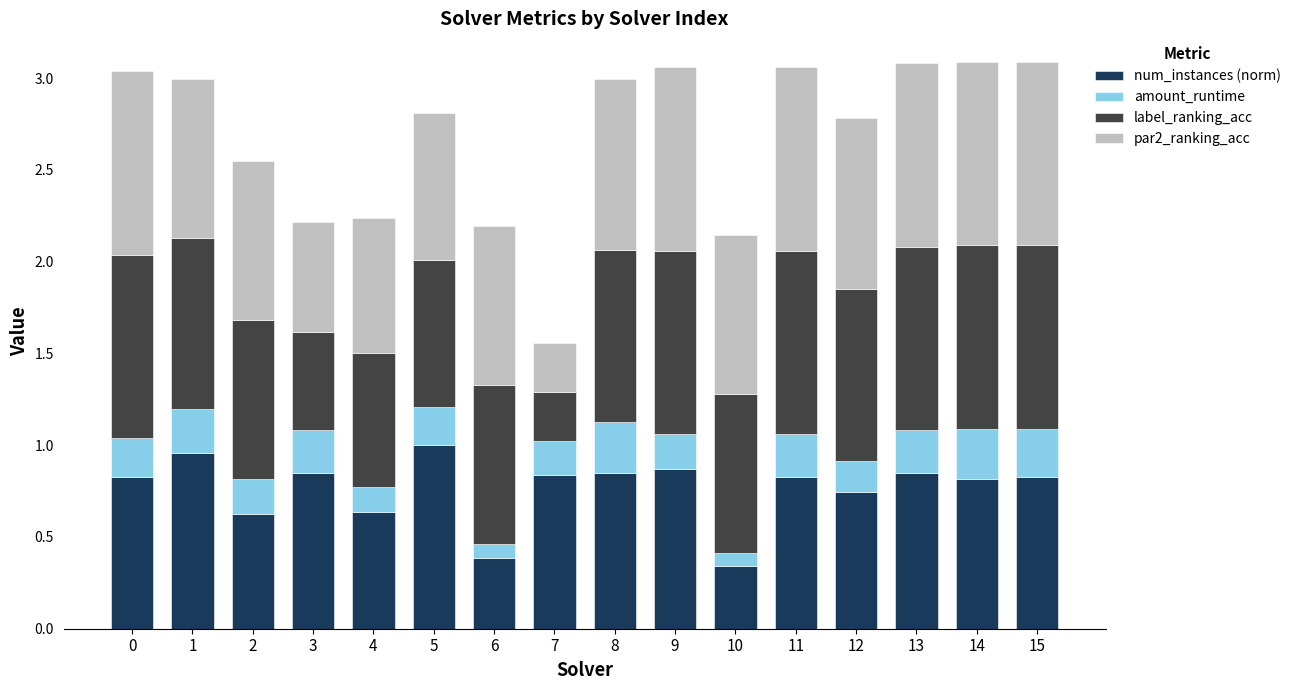

What is the sum of all num_instances (norm) values?

12.3